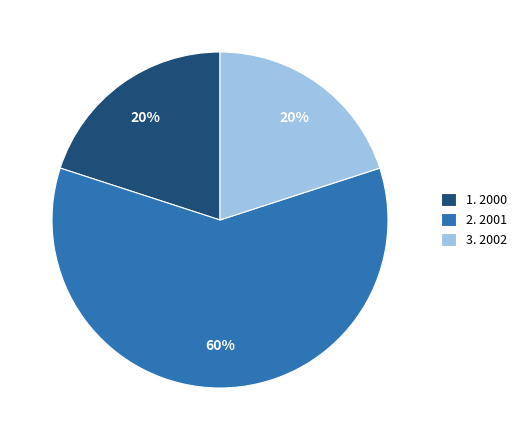

How many slices are in this pie chart?

3